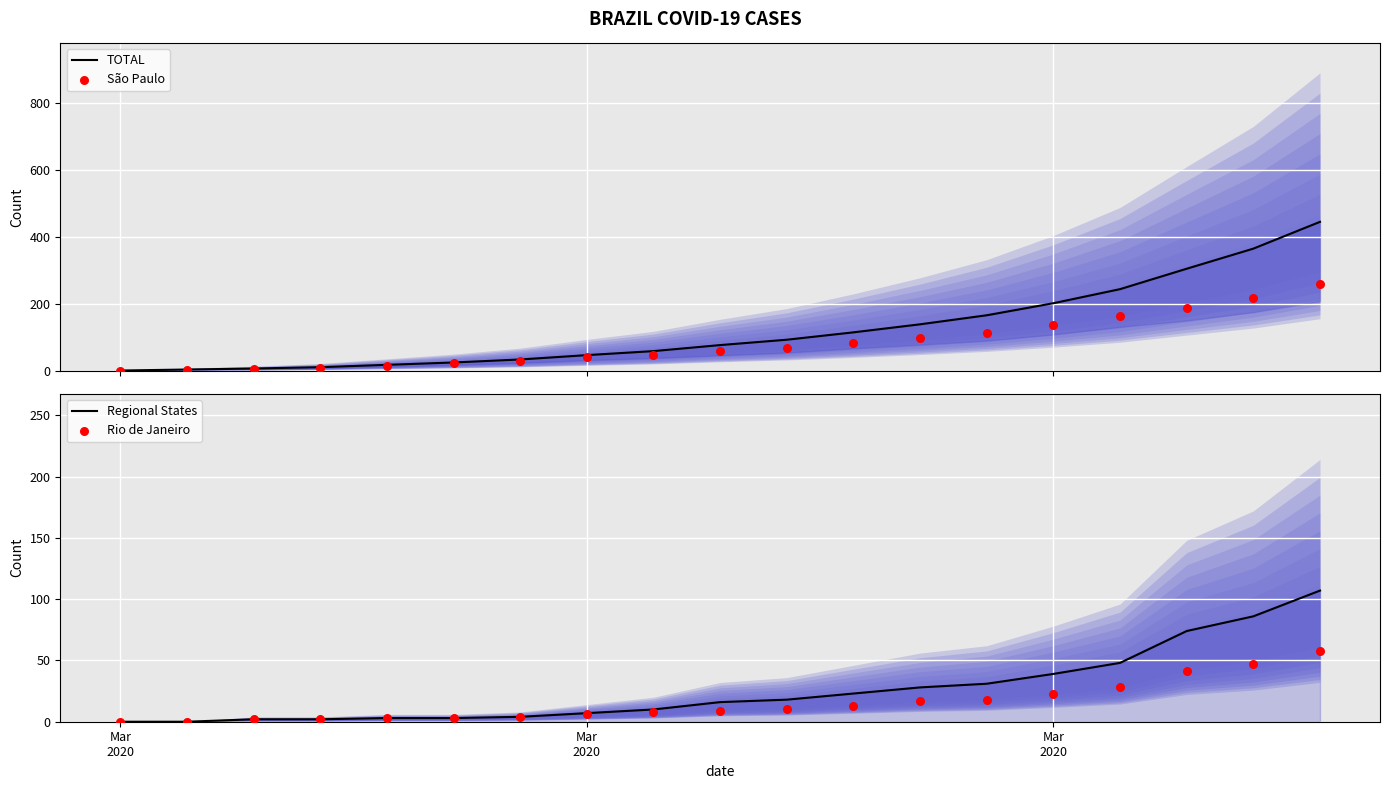

Which series reaches the maximum Y coordinate?

TOTAL